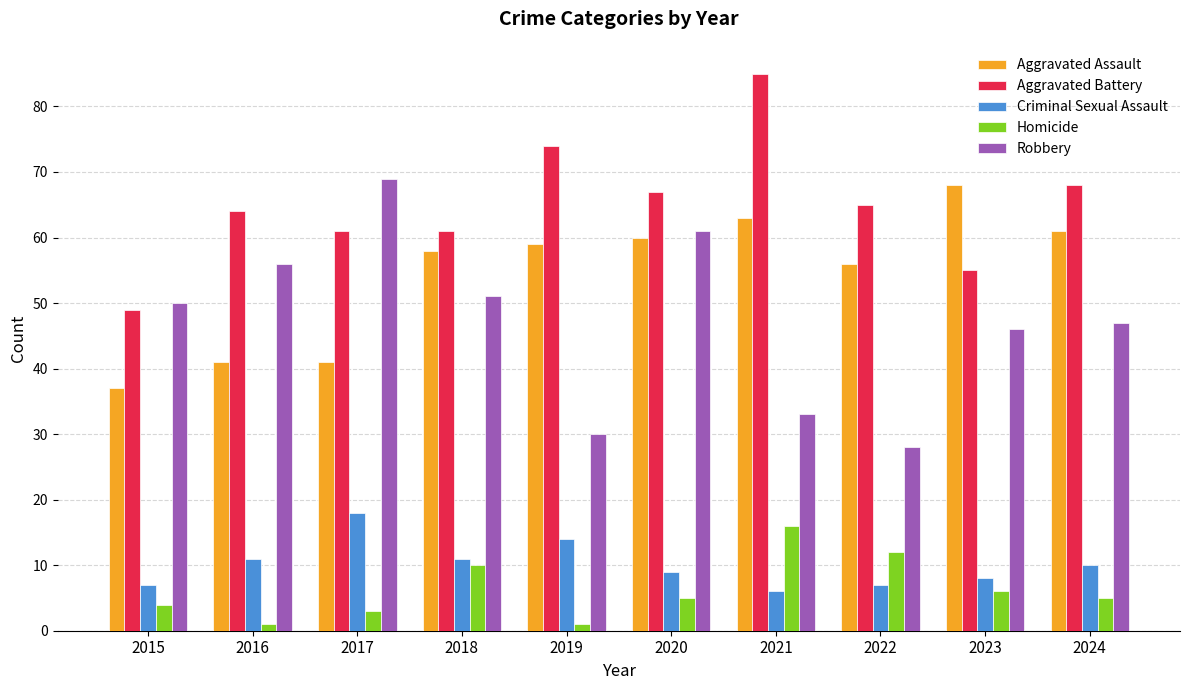

The Aggravated Assault series shows 11 at 2015. True or false?

False